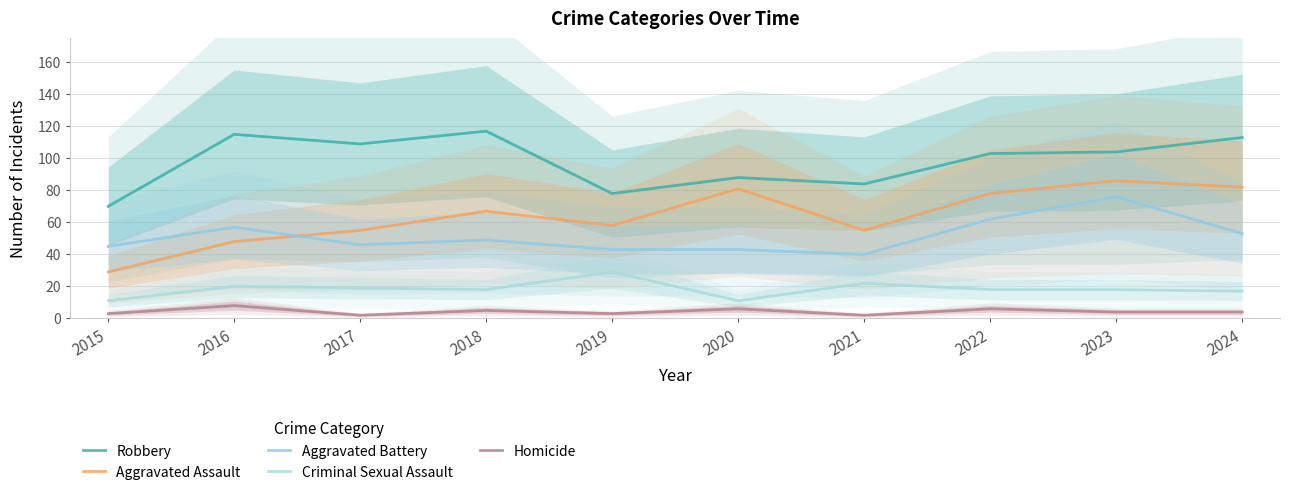

At which category does the chart reach its minimum across all series?

2017